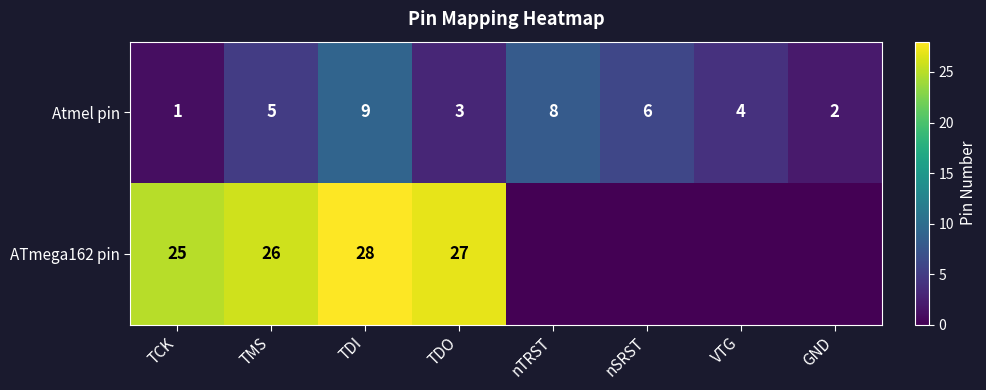

At which label does Atmel pin reach its minimum?

TCK